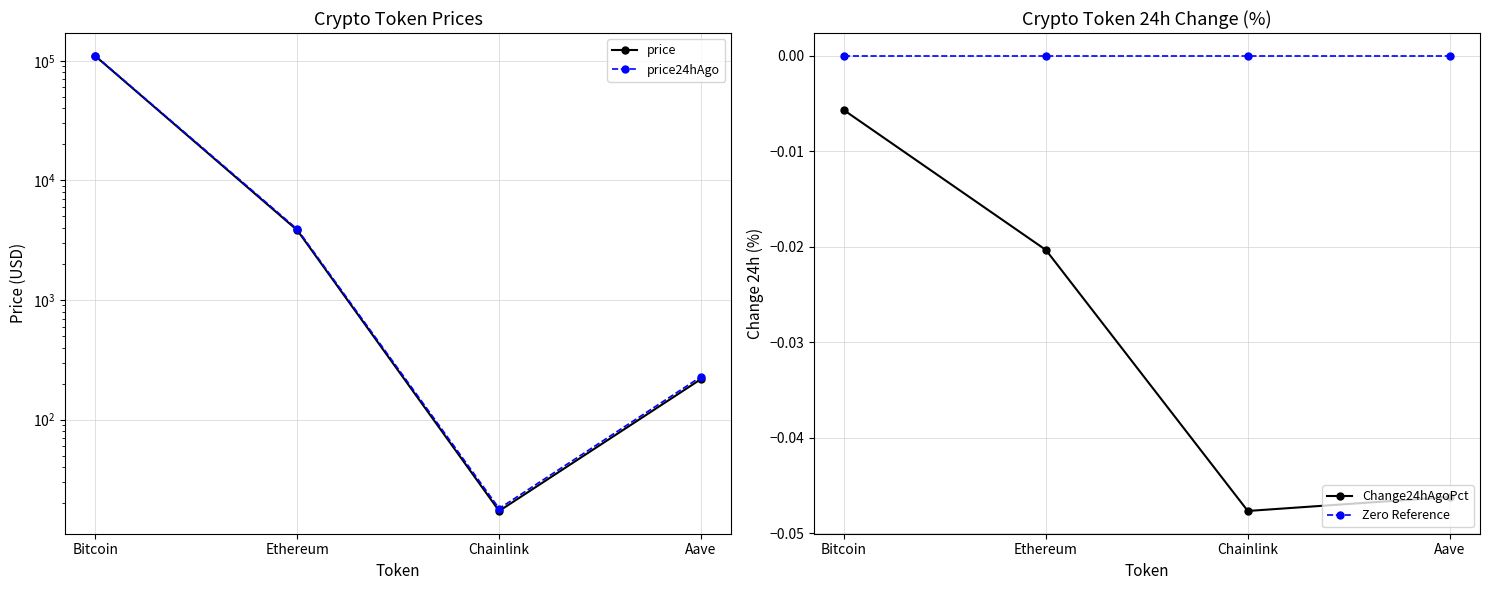

How many lines are shown in the chart?

4